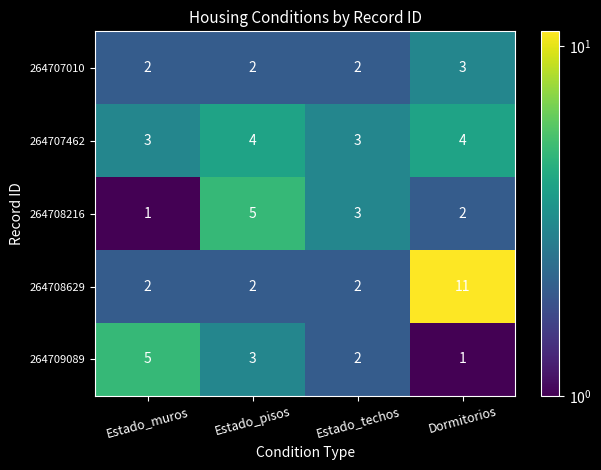

Which series has the largest range (max minus min)?

264708629